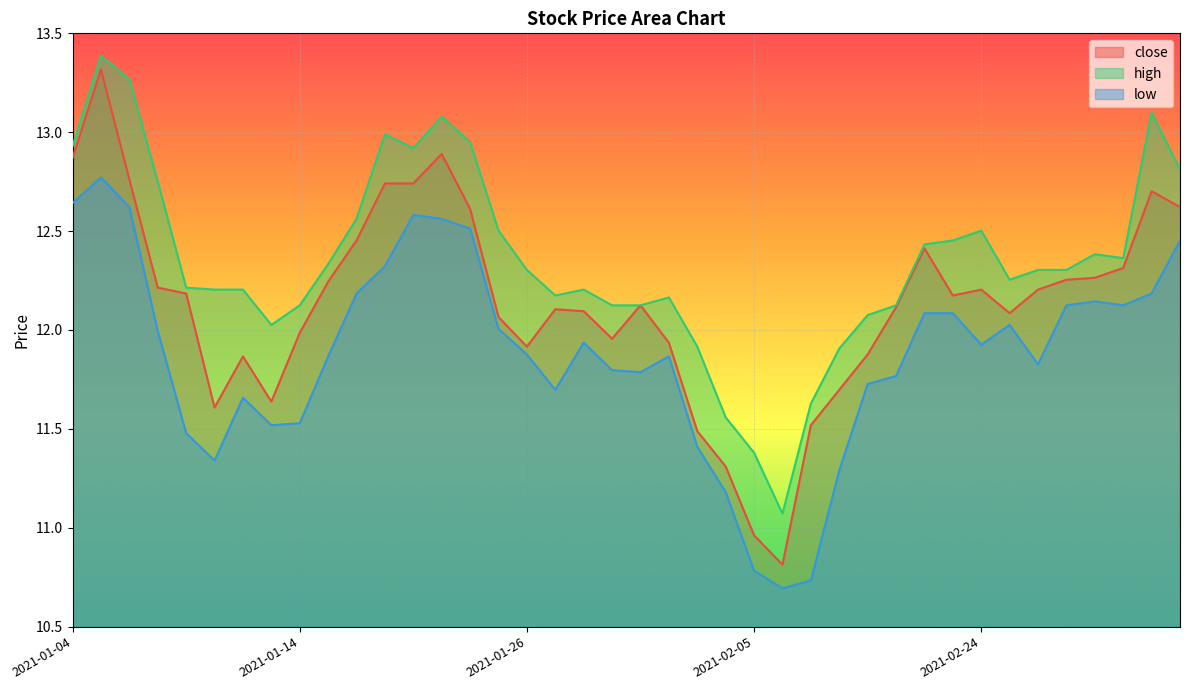

How many data points in close are above 12?

26